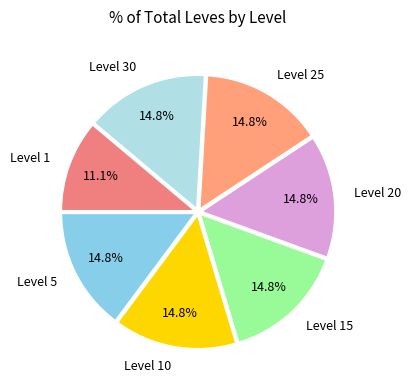

Approximately how many times larger is the value at Level 20 compared to Level 25?

1.0